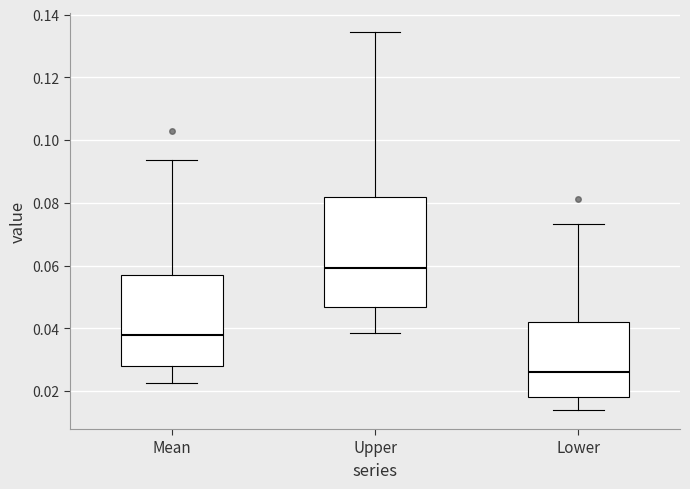

Reading left to right, transcribe this box plot: for each box, give where its median line is, the range the box spans, and where its two whiskers end, as read against the y-axis. The values are not printed on the chart, so give them approximately, as read against the axis.

Mean: median 0.038, box 0.028 to 0.058, whiskers 0.022 to 0.094
Upper: median 0.060, box 0.046 to 0.082, whiskers 0.038 to 0.134
Lower: median 0.026, box 0.018 to 0.042, whiskers 0.014 to 0.074